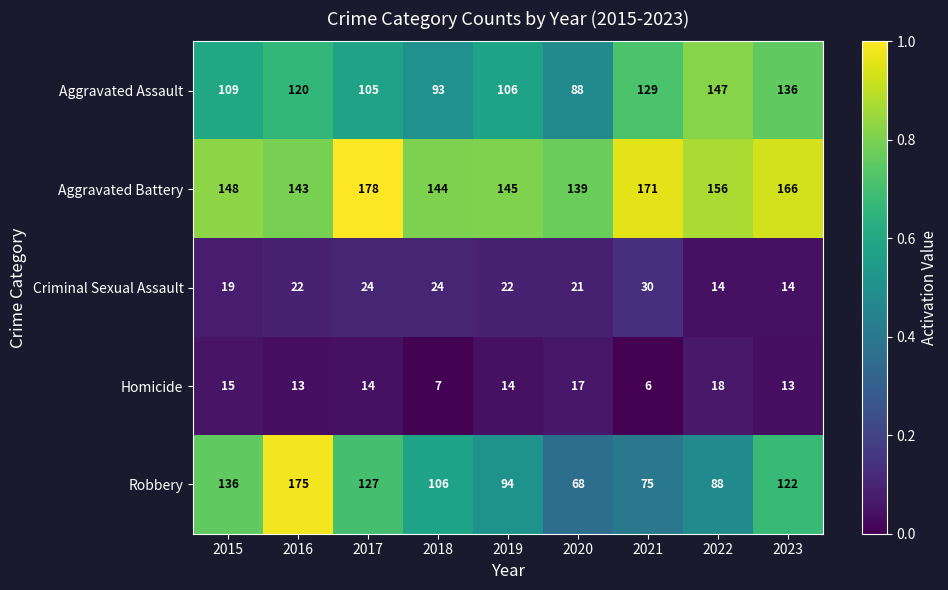

What is the difference between the maximum and second lowest values in the Aggravated Assault series?

54